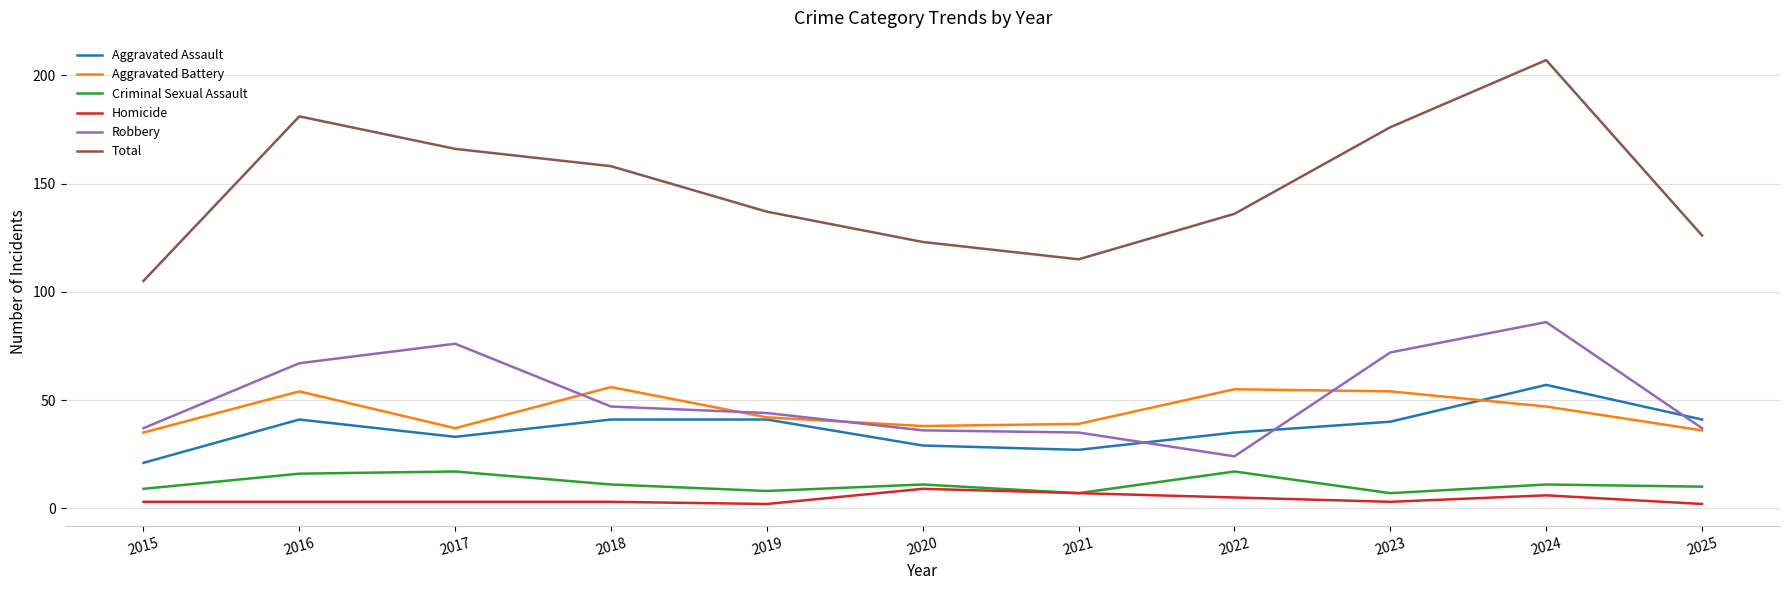

Reading left to right, extract all data points from this chart.

Aggravated Assault: 21	41	33	41	41	29	27	35	40	57	41
Aggravated Battery: 35	54	37	56	42	38	39	55	54	47	36
Criminal Sexual Assault: 9	16	17	11	8	11	7	17	7	11	10
Homicide: 3	3	3	3	2	9	7	5	3	6	2
Robbery: 37	67	76	47	44	36	35	24	72	86	37
Total: 105	181	166	158	137	123	115	136	176	207	126